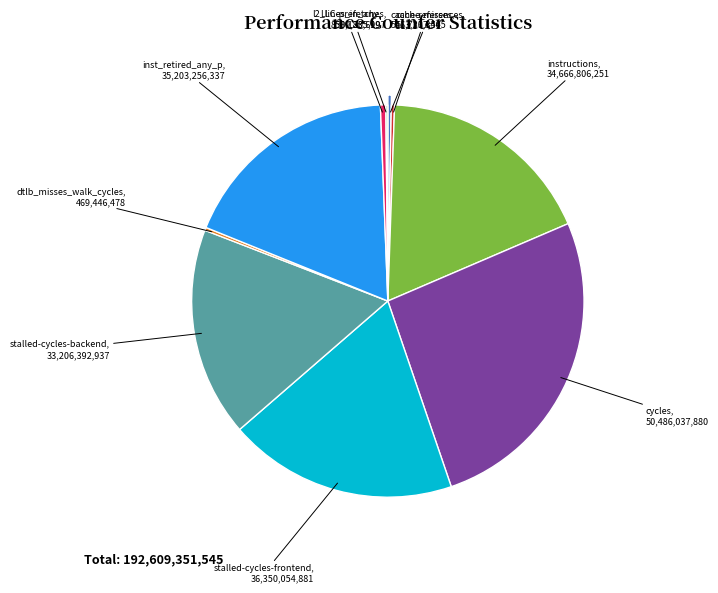

True or false: inst_retired_any_p accounts for 18% of the total.

True